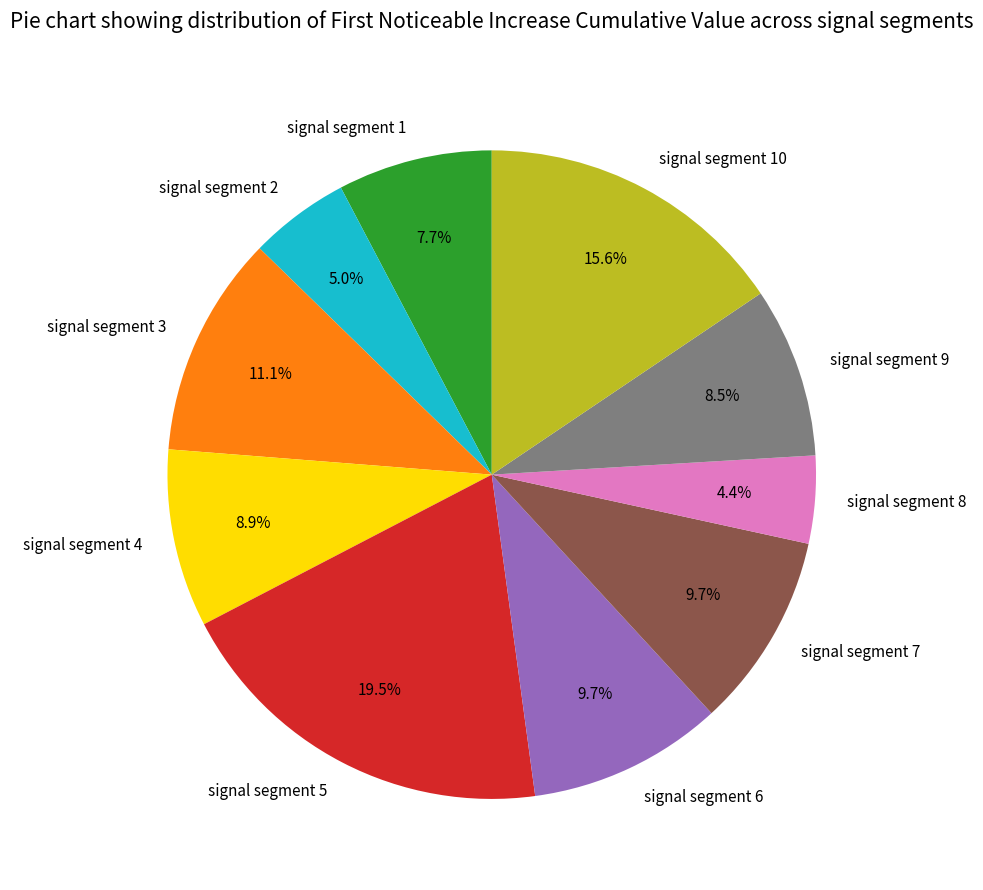

Combined, do signal segment 3 and signal segment 7 account for over 50%?

No